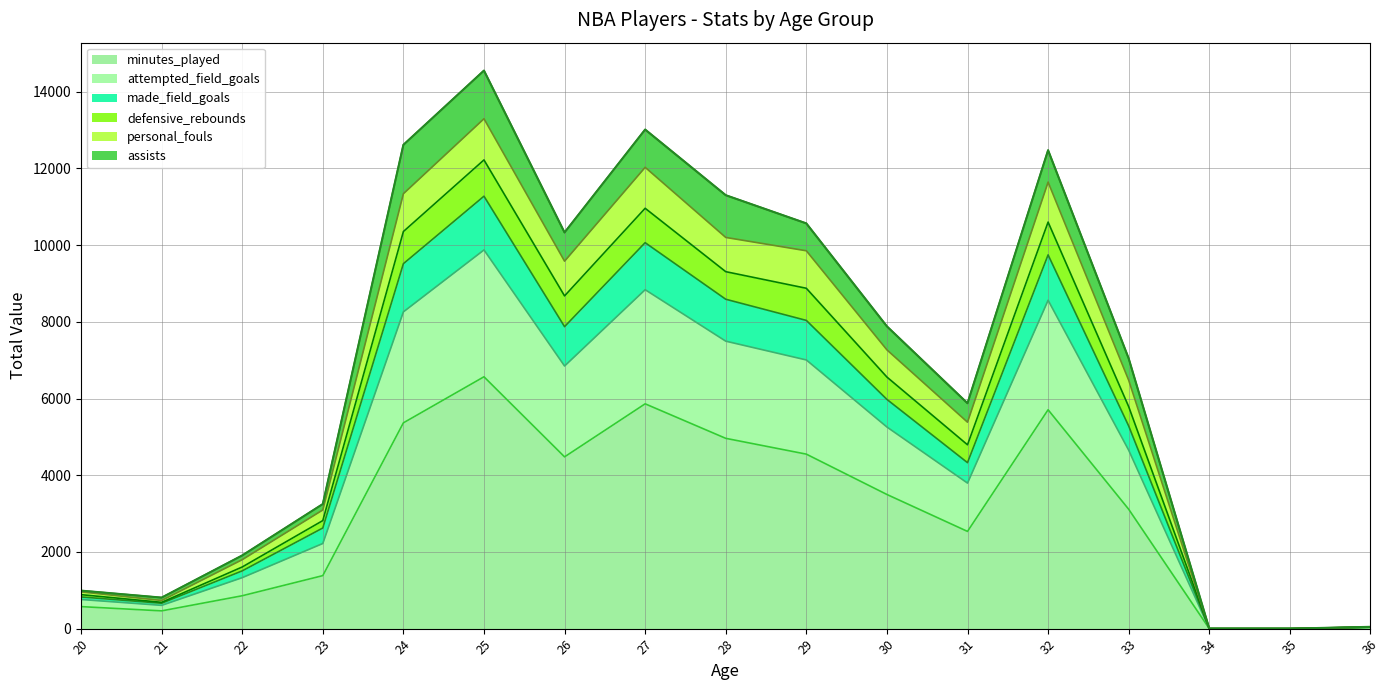

Does the chart have visible grid lines?

Yes